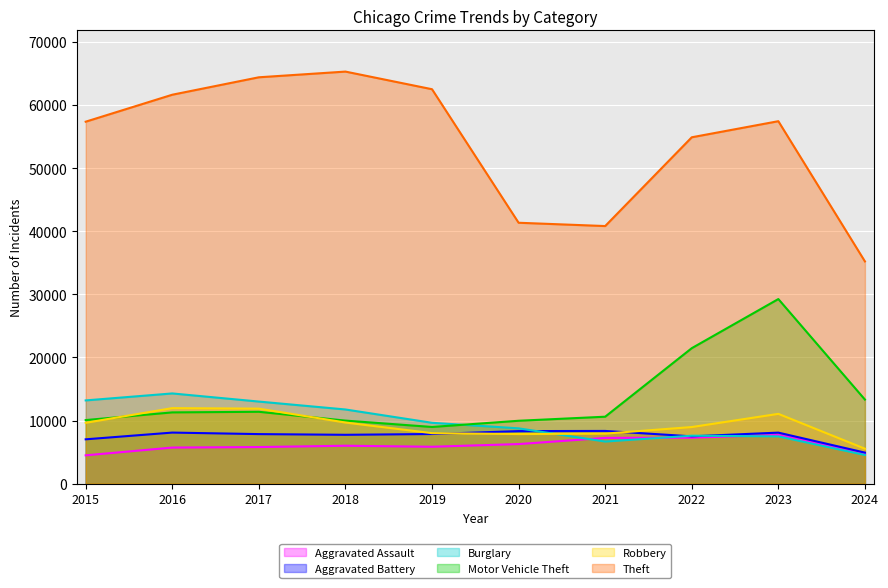

At 2021, list the series in order from smallest to largest.

Burglary, Aggravated Assault, Robbery, Aggravated Battery, Motor Vehicle Theft, Theft